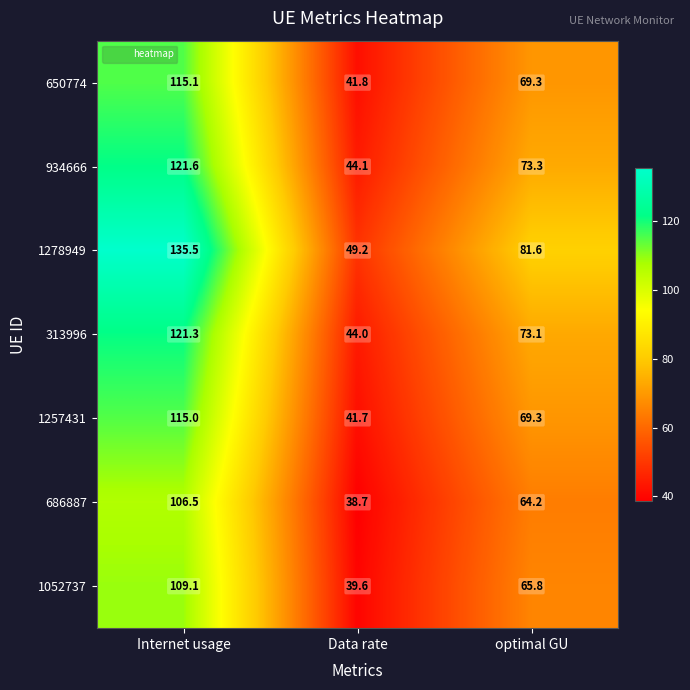

Rank the series by their maximum value, from highest to lowest.

1278949, 934666, 313996, 650774, 1257431, 1052737, 686887